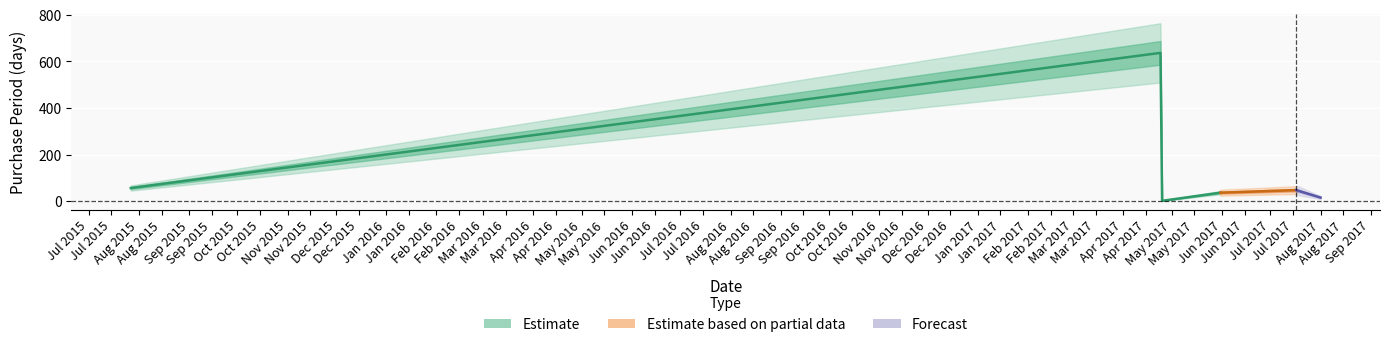

True or false: the data shows 53 at 2017-05-31.

False